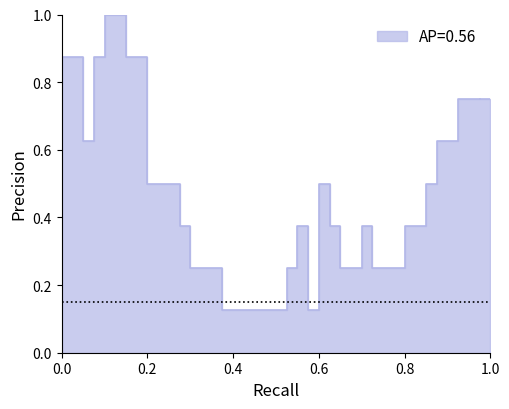

How many series are shown in this chart?

1